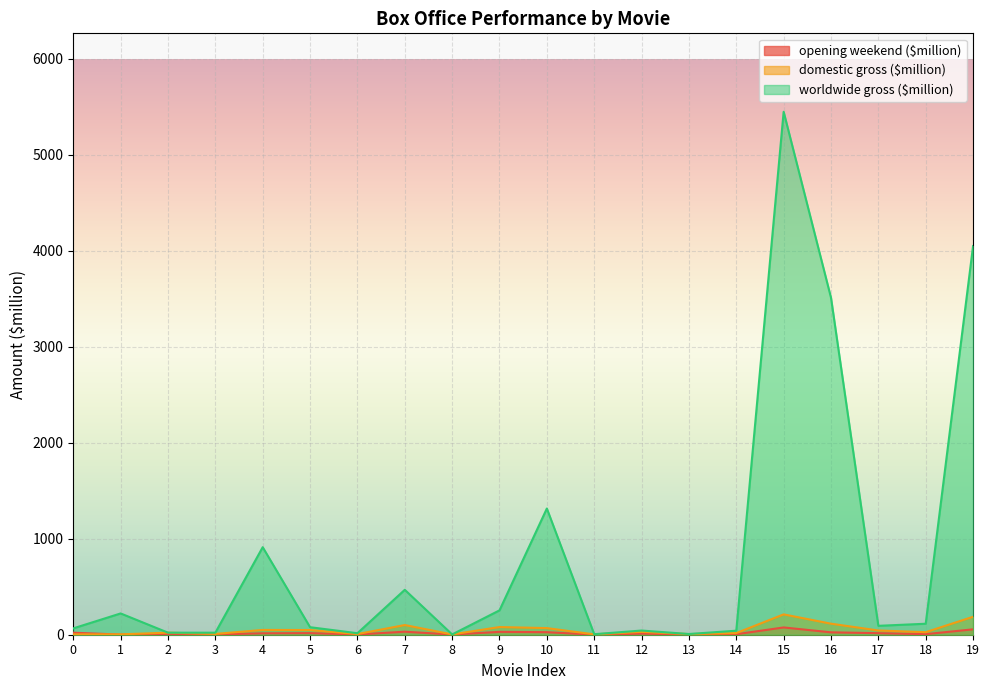

Where is the first local minimum for opening weekend ($million)?

1